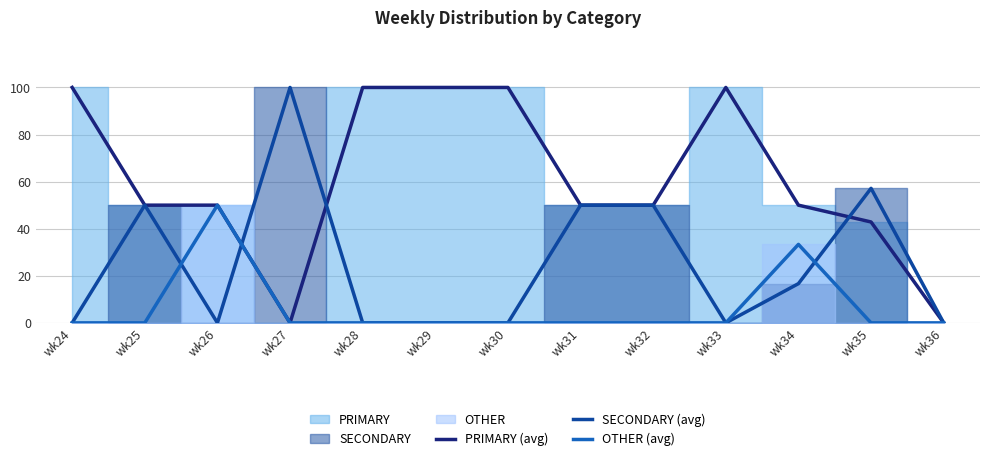

List the series in order of their overall mean, highest first.

PRIMARY (avg), SECONDARY (avg), OTHER (avg)